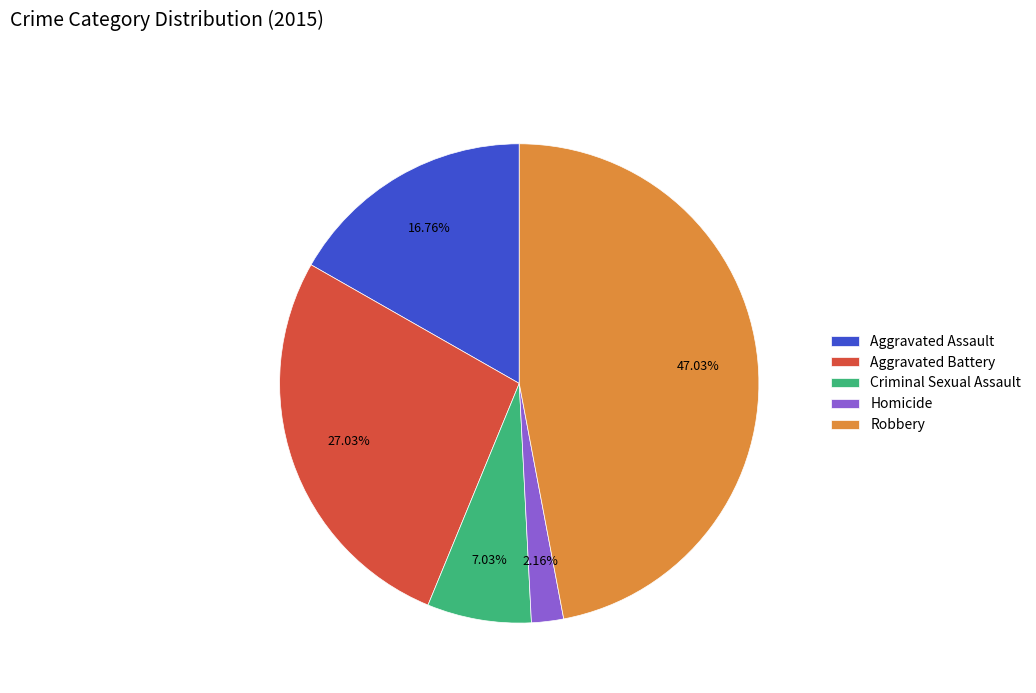

The Robbery slice represents 39% of the pie. True or false?

False